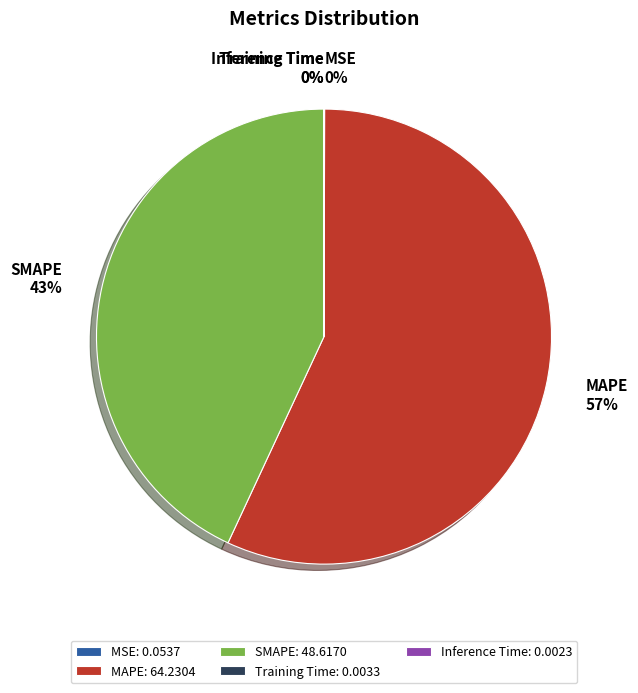

What is the ratio of the value at MAPE to the value at SMAPE?

1.3